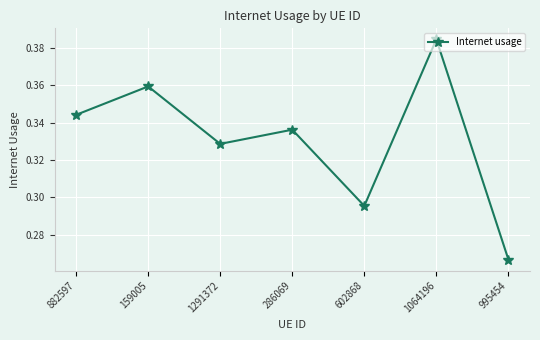

What is the difference between the second highest and second lowest values?

0.1